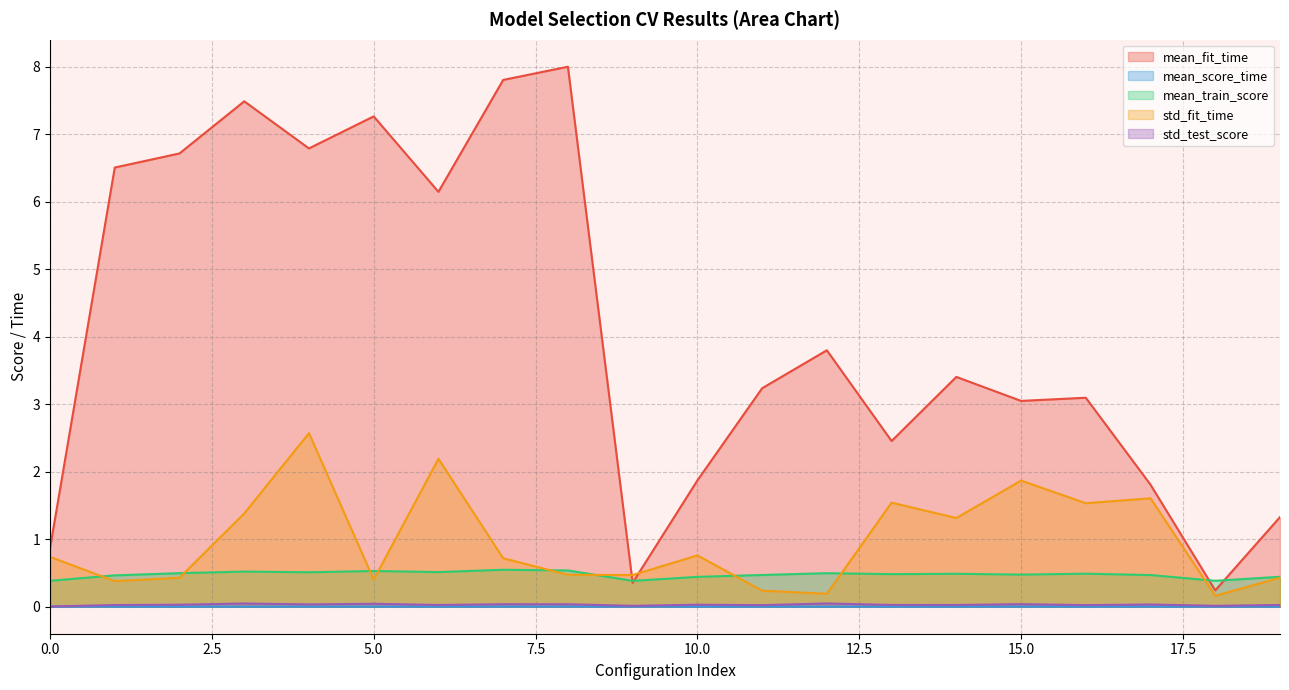

Reading left to right, extract all data points from this chart.

mean_fit_time: 0=0.9	1=6.5	2=6.7	3=7.5	4=6.8	5=7.3	6=6.1	7=7.8	8=8.0	9=0.4	10=1.9	11=3.2	12=3.8	13=2.5	14=3.4	15=3.0	16=3.1	17=1.8	18=0.2	19=1.3
mean_score_time: 0=0.0	1=0.0	2=0.0	3=0.0	4=0.0	5=0.0	6=0.0	7=0.0	8=0.0	9=0.0	10=0.0	11=0.0	12=0.0	13=0.0	14=0.0	15=0.0	16=0.0	17=0.0	18=0.0	19=0.0
mean_train_score: 0=0.4	1=0.5	2=0.5	3=0.5	4=0.5	5=0.5	6=0.5	7=0.5	8=0.5	9=0.4	10=0.4	11=0.5	12=0.5	13=0.5	14=0.5	15=0.5	16=0.5	17=0.5	18=0.4	19=0.4
std_fit_time: 0=0.7	1=0.4	2=0.4	3=1.4	4=2.6	5=0.4	6=2.2	7=0.7	8=0.5	9=0.5	10=0.8	11=0.2	12=0.2	13=1.5	14=1.3	15=1.9	16=1.5	17=1.6	18=0.2	19=0.4
std_test_score: 0=0.0	1=0.0	2=0.0	3=0.0	4=0.0	5=0.0	6=0.0	7=0.0	8=0.0	9=0.0	10=0.0	11=0.0	12=0.0	13=0.0	14=0.0	15=0.0	16=0.0	17=0.0	18=0.0	19=0.0